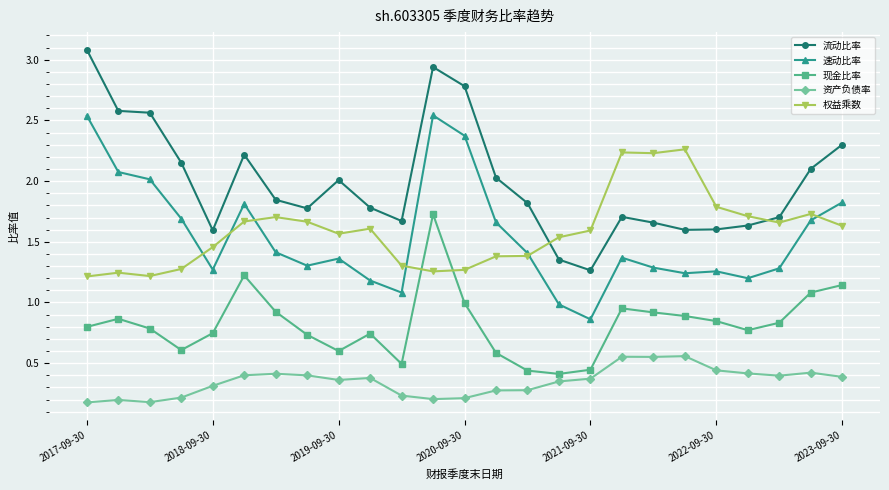

What is the greatest value displayed?

3.1